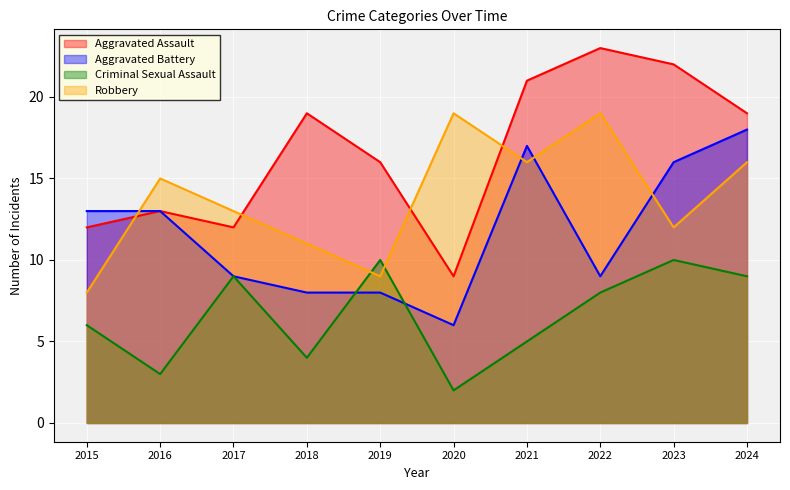

What is the spread (max minus min) of values at 2021?

16